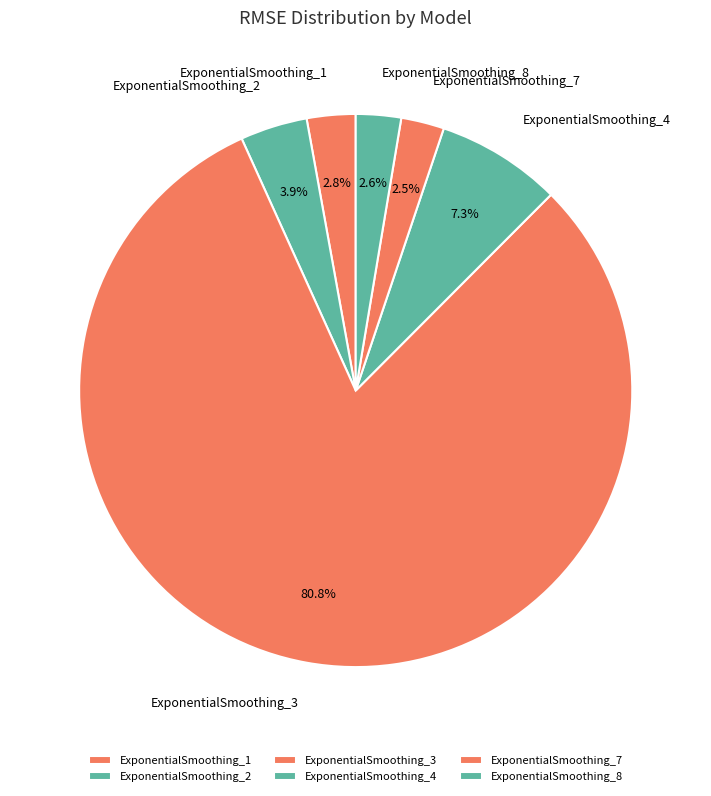

To the nearest percent, what is the combined percentage of ExponentialSmoothing_1 and ExponentialSmoothing_2?

7%